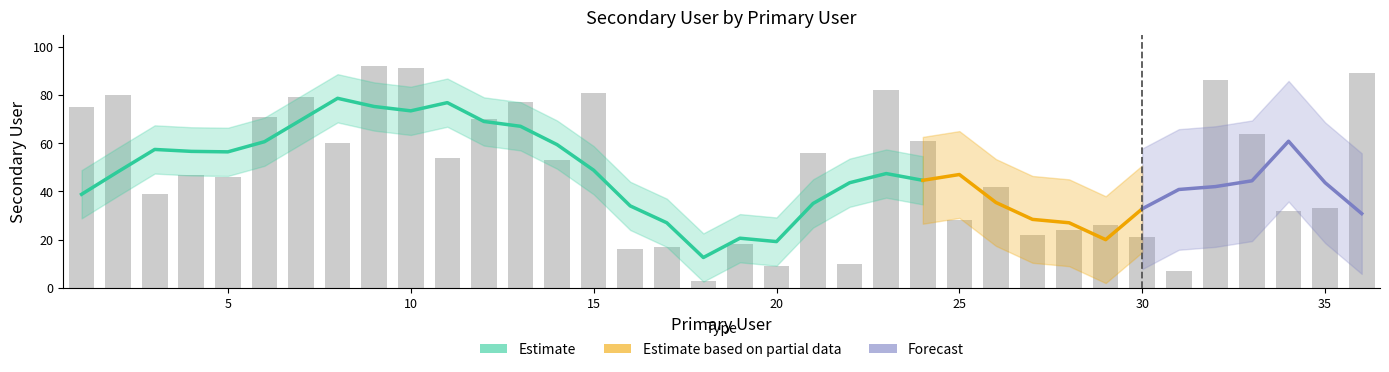

How many values exceed 53?

17